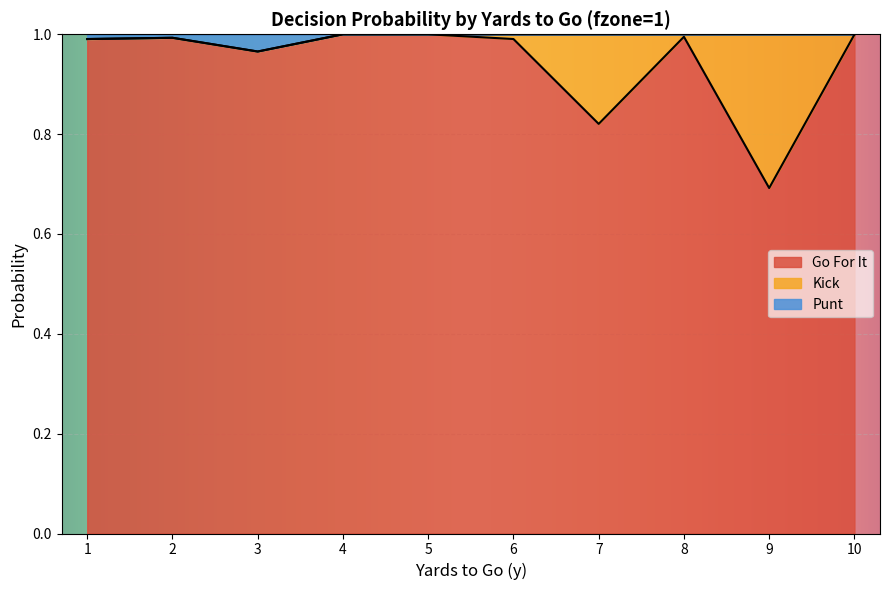

How many interior local peaks does the gofor series have?

2